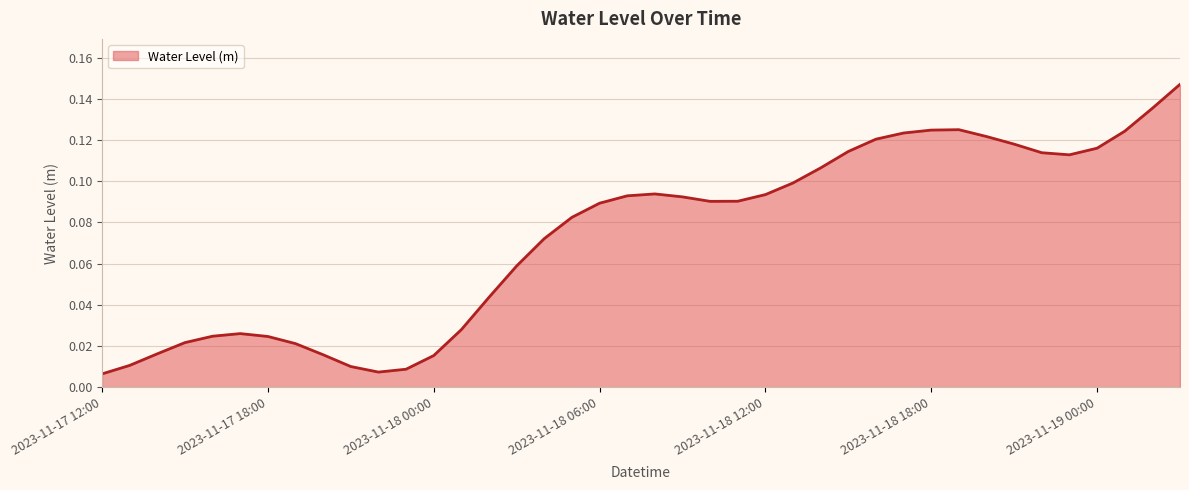

What is the label of the 38th point from the right?

2023-11-17 14:00